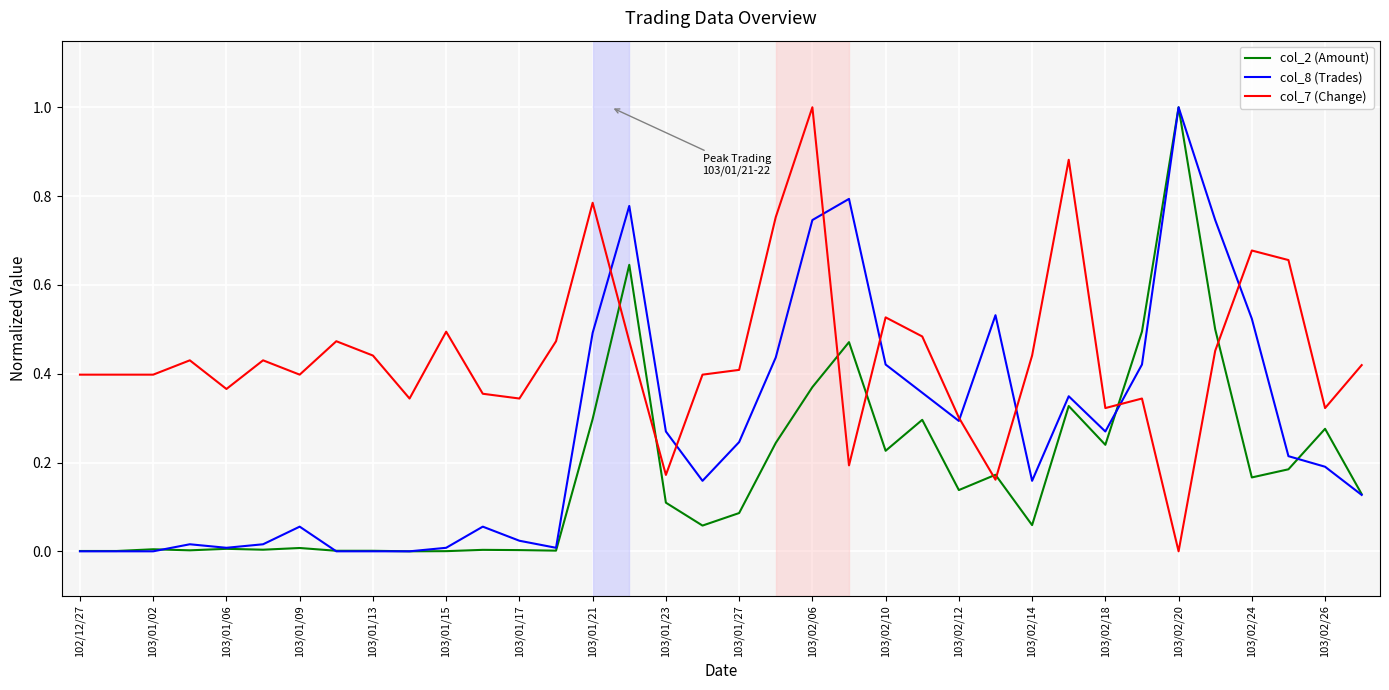

List the series in order of their overall mean, highest first.

col_7 (Change), col_8 (Trades), col_2 (Amount)